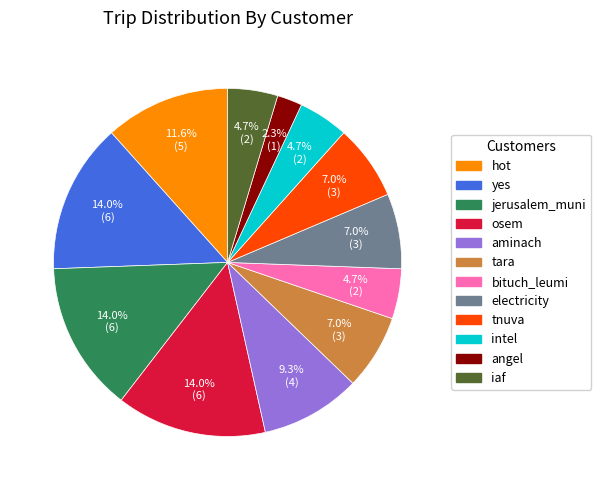

Is there a majority slice in this chart?

No